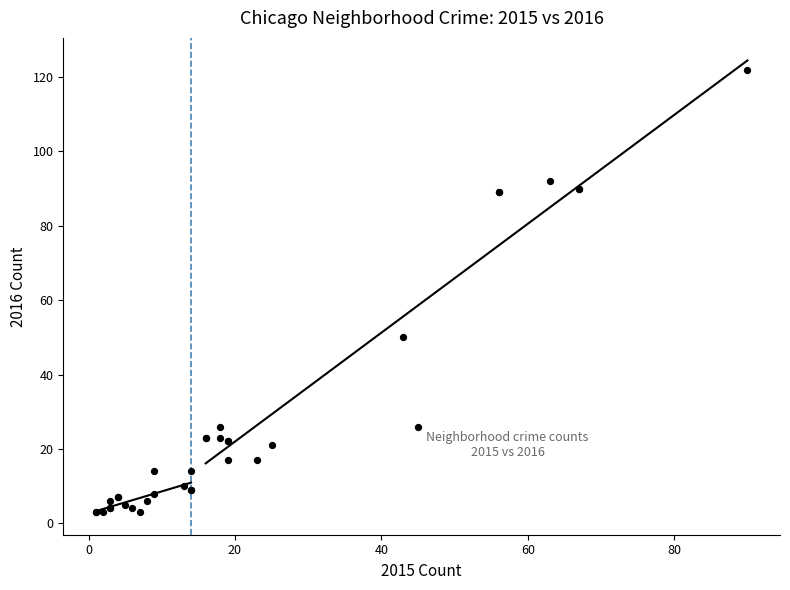

What Y value in the scatter plot is closest to 62?

50